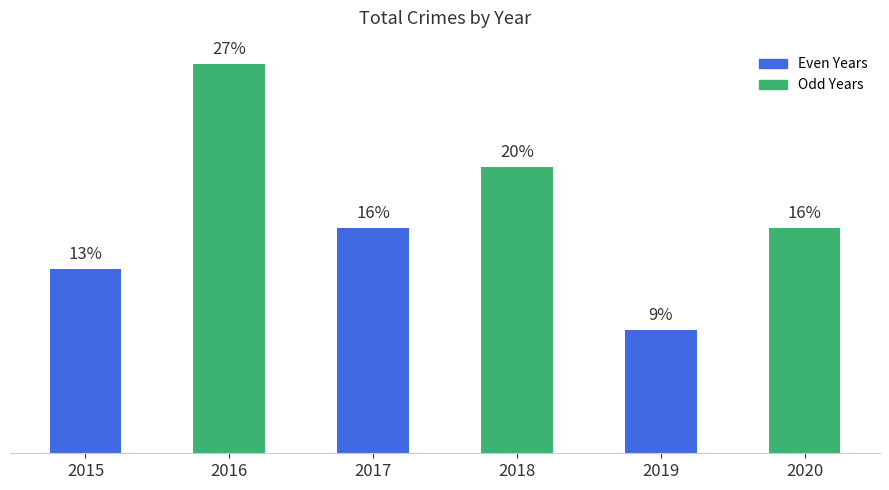

Which category has the lowest value across all series?

2019